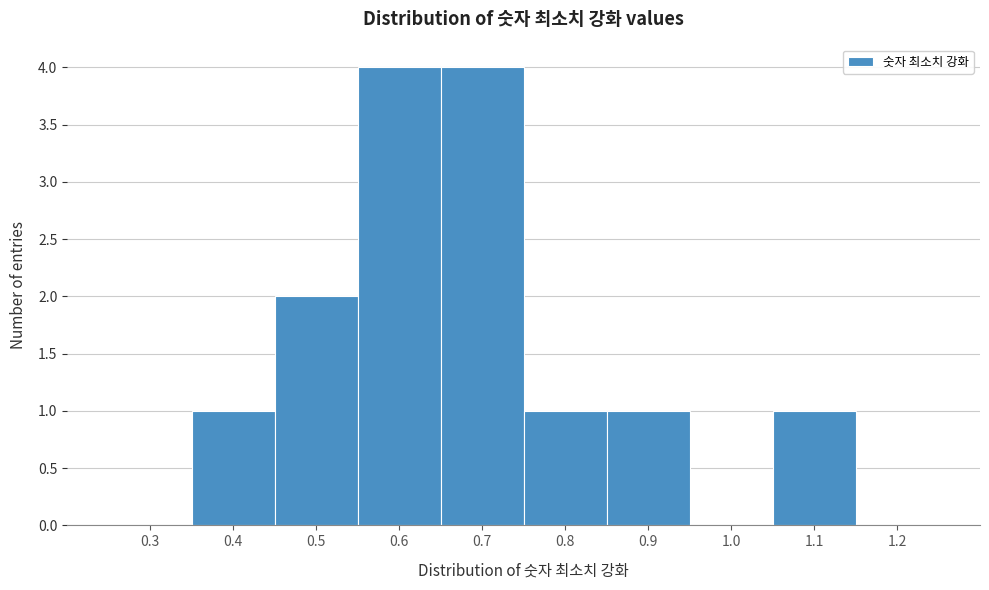

Reading left to right, extract all data points from this chart.

0.3=0	0.4=1	0.5=2	0.6=4	0.7=4	0.8=1	0.9=1	1.0=0	1.1=1	1.2=0